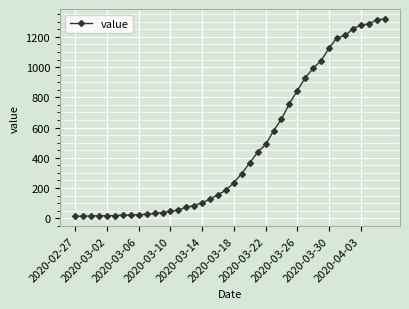

Count the number of data series in this chart.

1